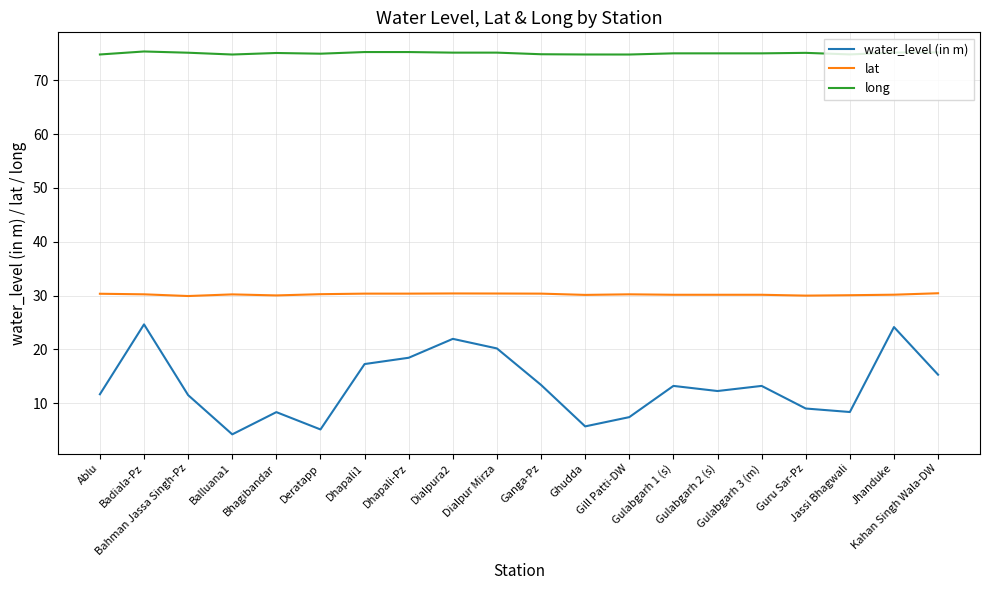

Rank the series by their average value, from highest to lowest.

long, lat, water_level (in m)